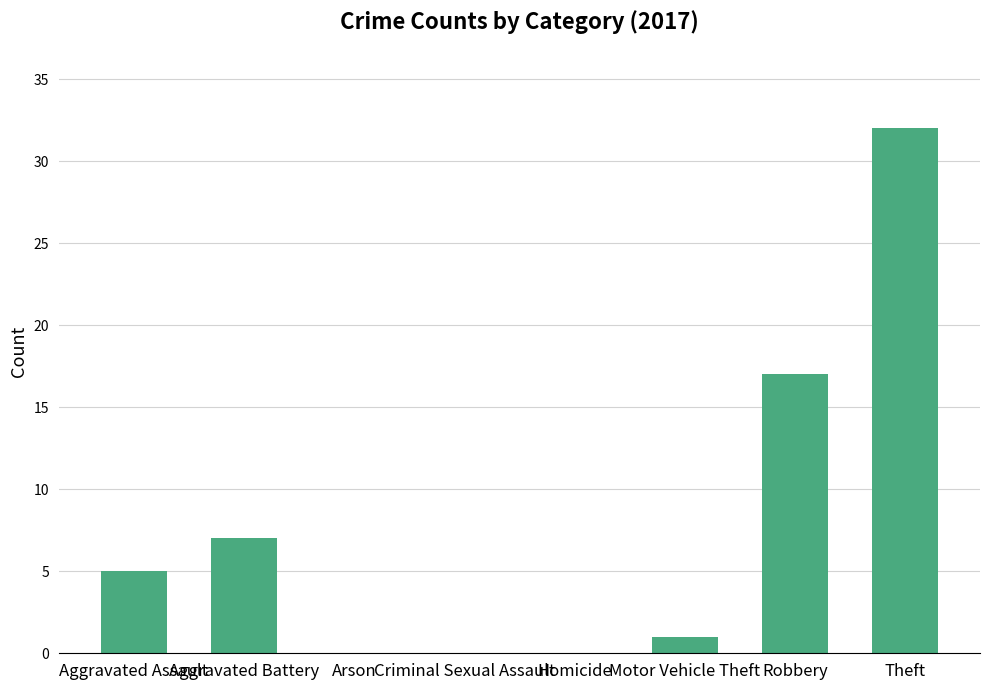

What is the average value?

8